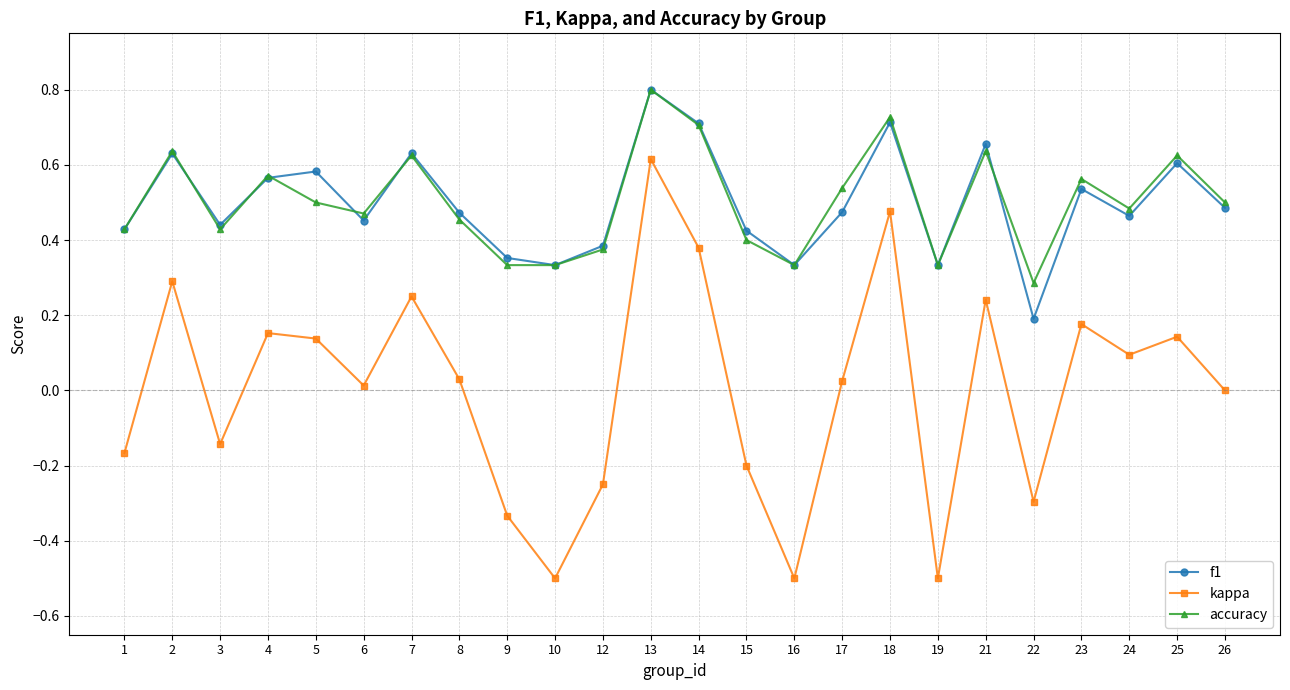

True or false: f1 and kappa cross at least once.

False